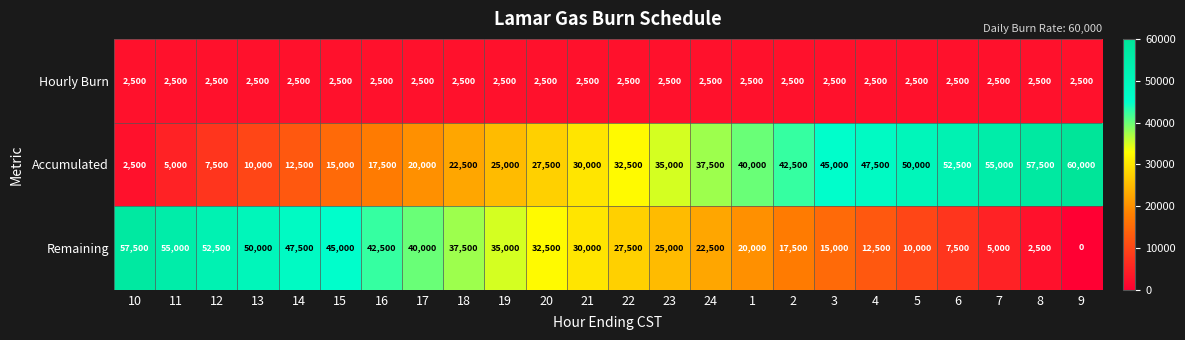

List the series in order of their peak value, lowest first.

Hourly Burn, Remaining, Accumulated